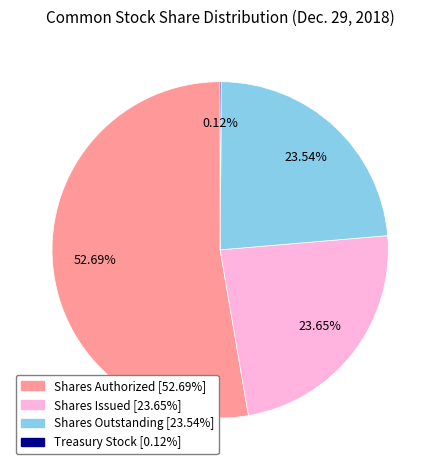

The Shares Issued slice represents 24% of the pie. True or false?

True